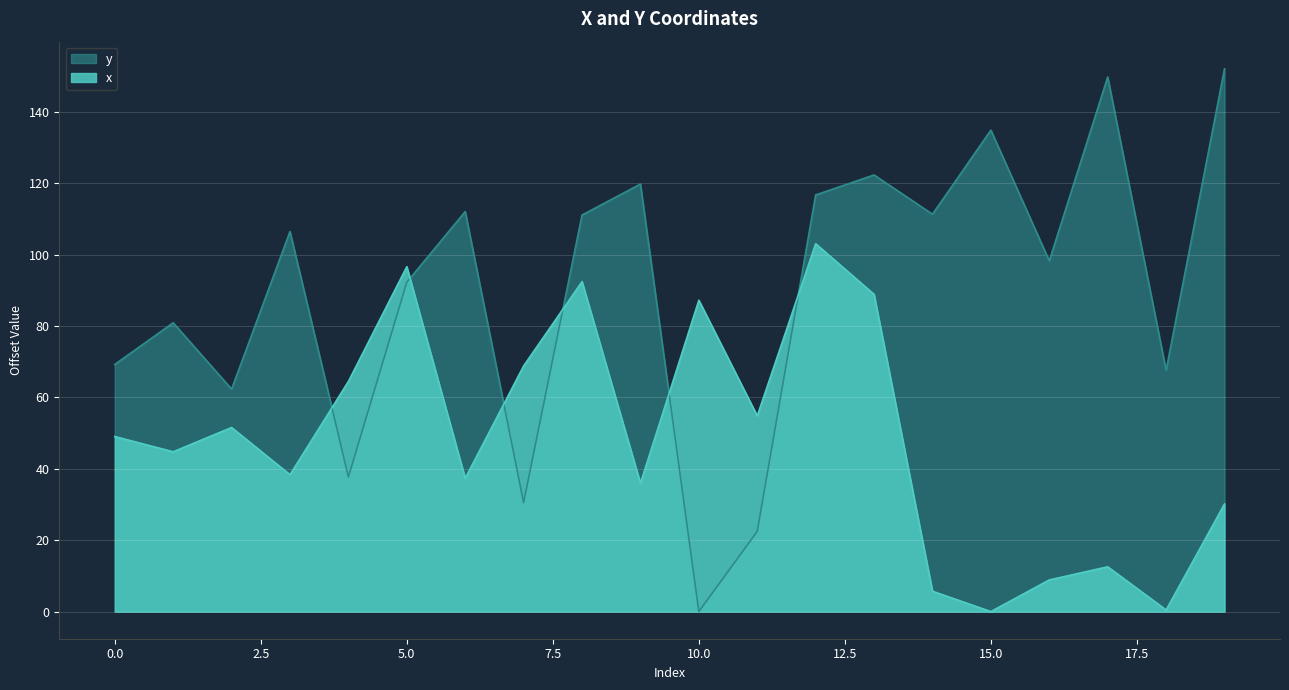

How many values in the x series are below 49?

10